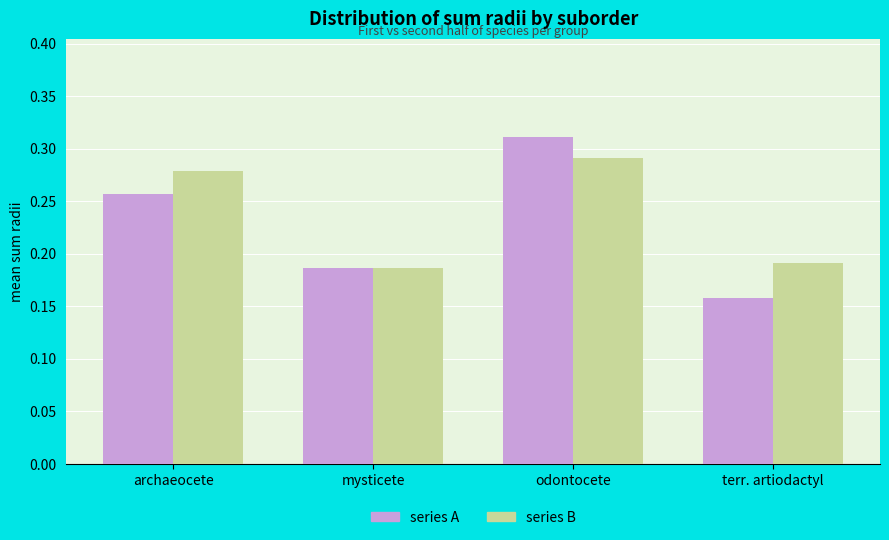

What is the label of the 4th bar from the left?

terr. artiodactyl